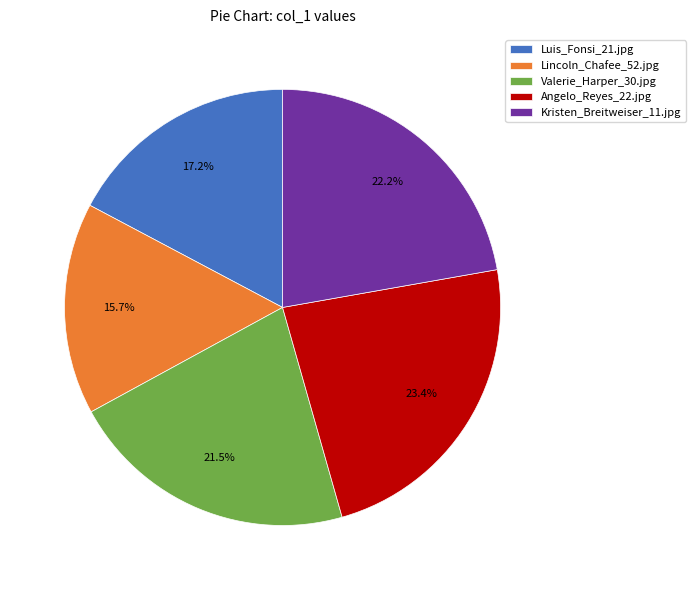

Rank the categories by value from lowest to highest.

Lincoln_Chafee_52.jpg, Luis_Fonsi_21.jpg, Valerie_Harper_30.jpg, Kristen_Breitweiser_11.jpg, Angelo_Reyes_22.jpg